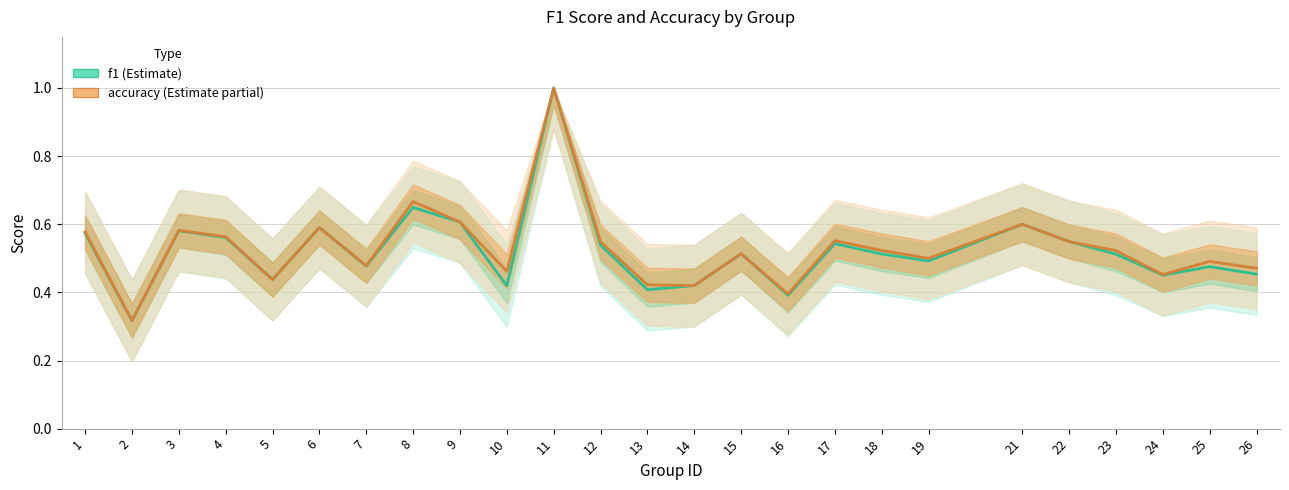

The accuracy series shows 0.6 at 17. True or false?

True